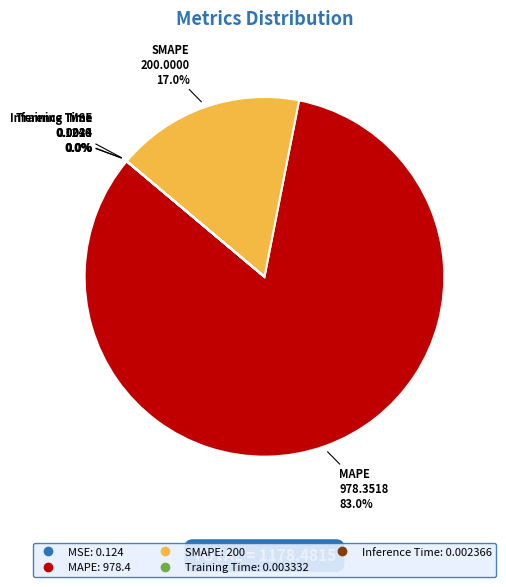

To the nearest percent, what portion does SMAPE represent?

17%